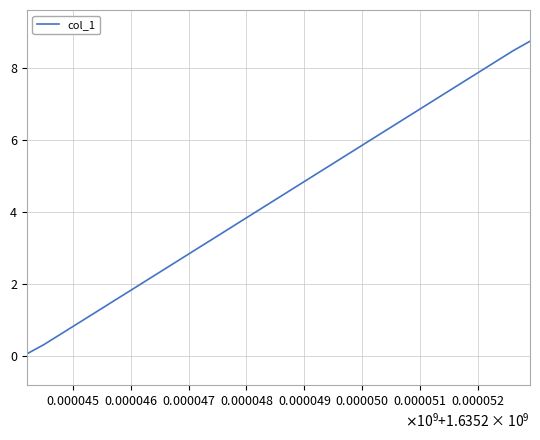

What is the difference between the maximum and minimum values?

8.7